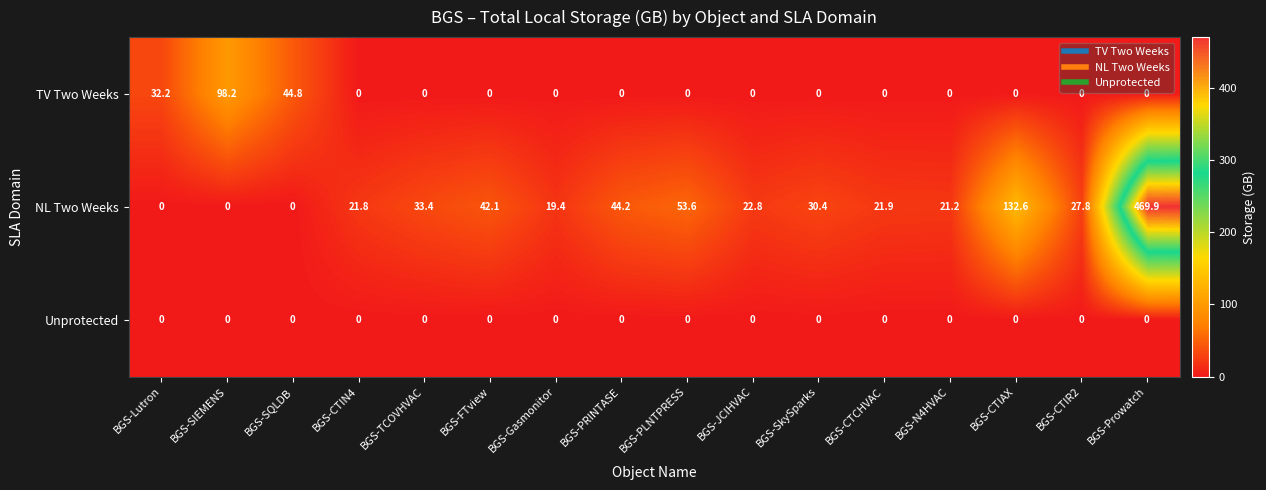

What is the total value across all series at BGS-JCIHVAC?

22.8